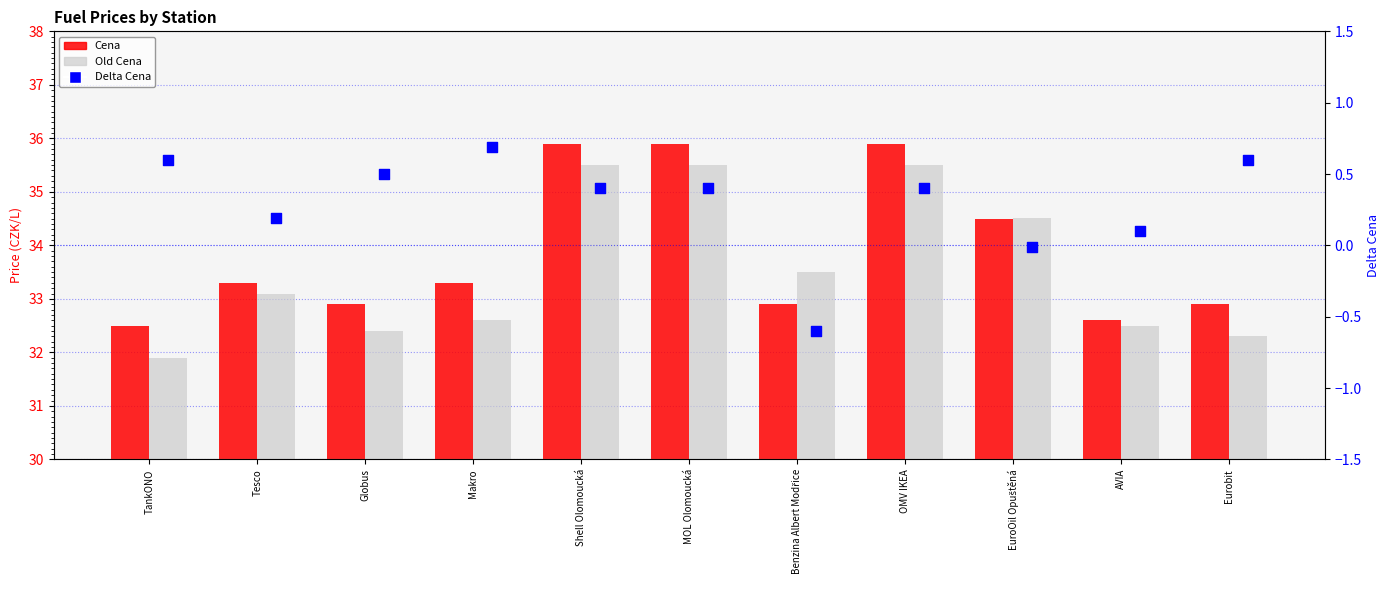

What is the total value across all series at EuroOil Opuštěná?

69.0